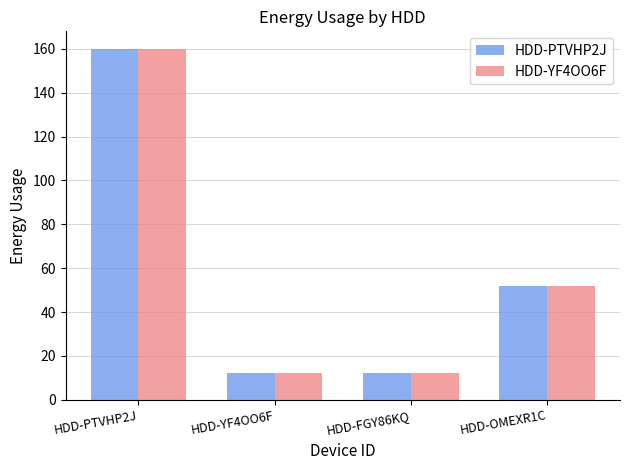

How many series are shown in this chart?

2